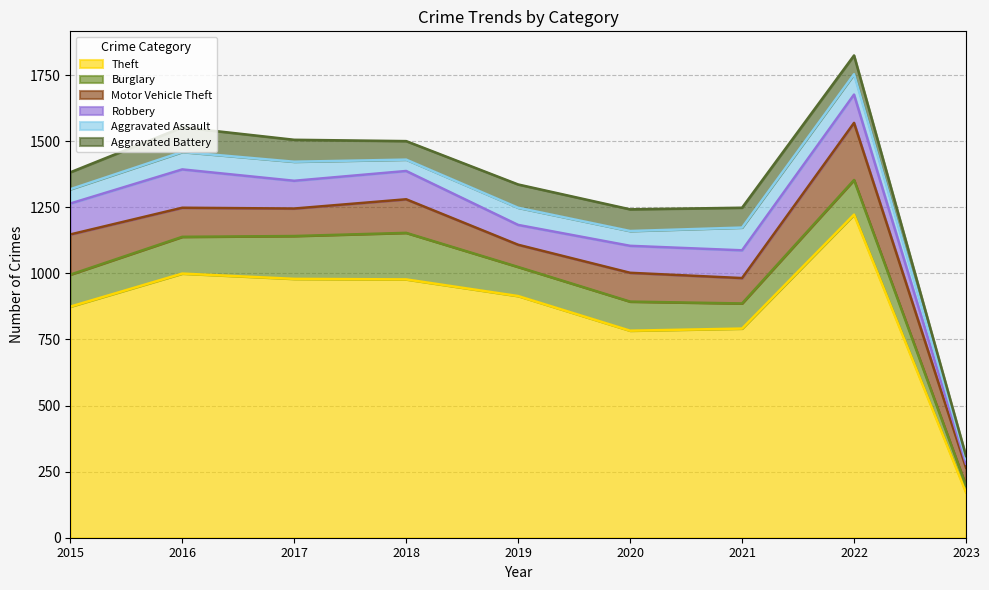

True or false: Robbery and Theft intersect in this chart.

False